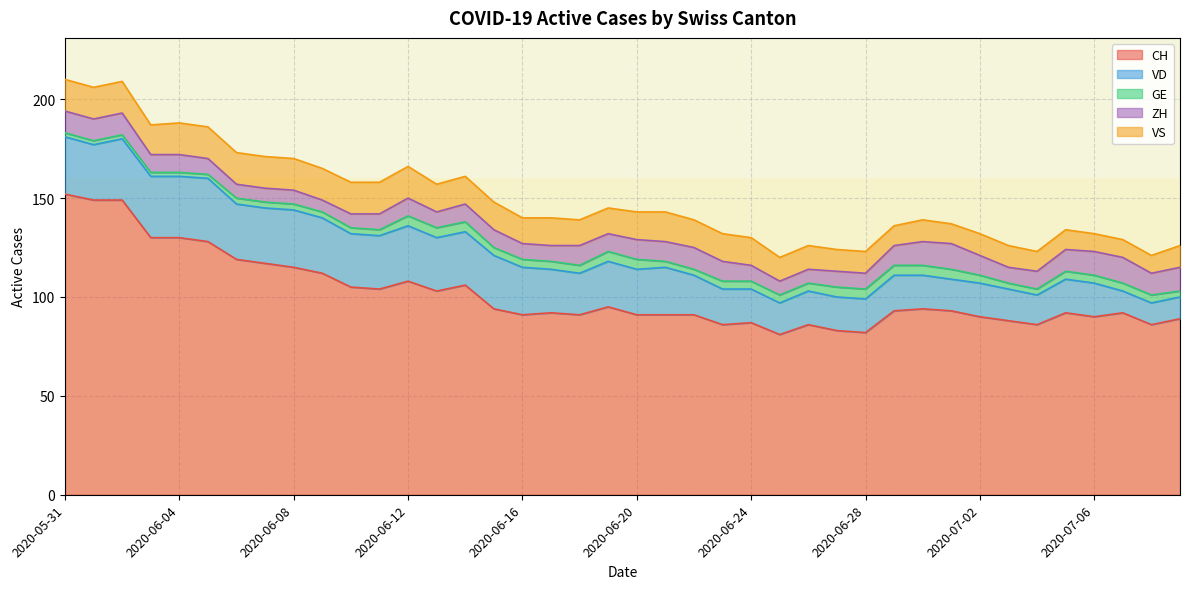

What is the minimum value shown in the chart?

2